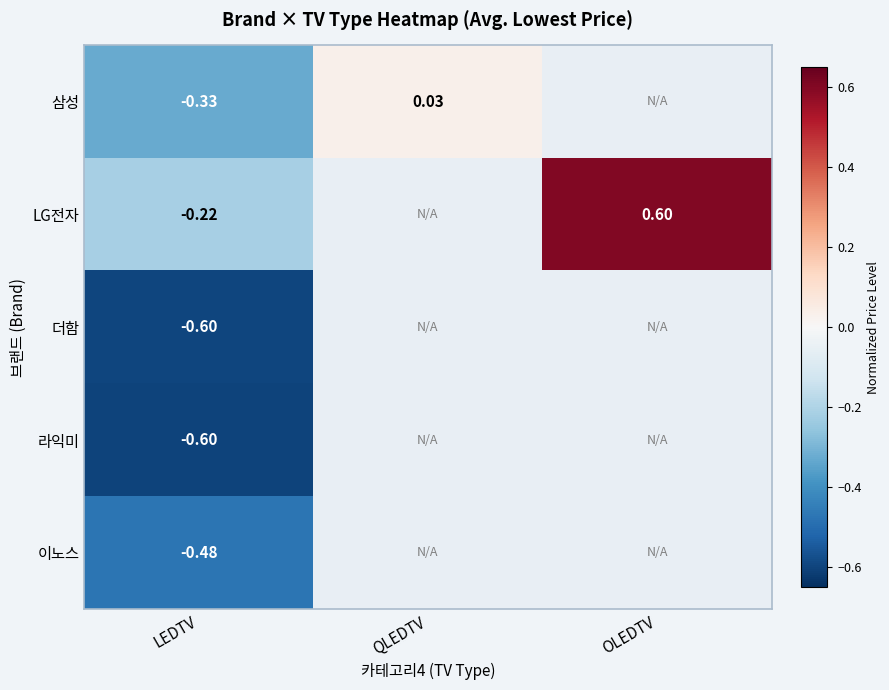

List the series in order of their peak value, highest first.

LG전자, 삼성, 이노스, 더함, 라익미